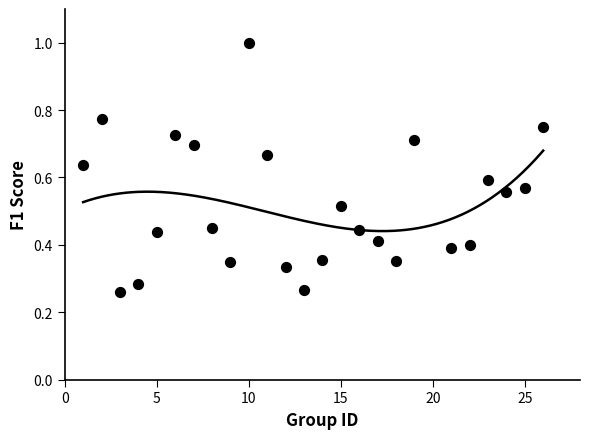

What is the range of X values (max minus min)?

25.0